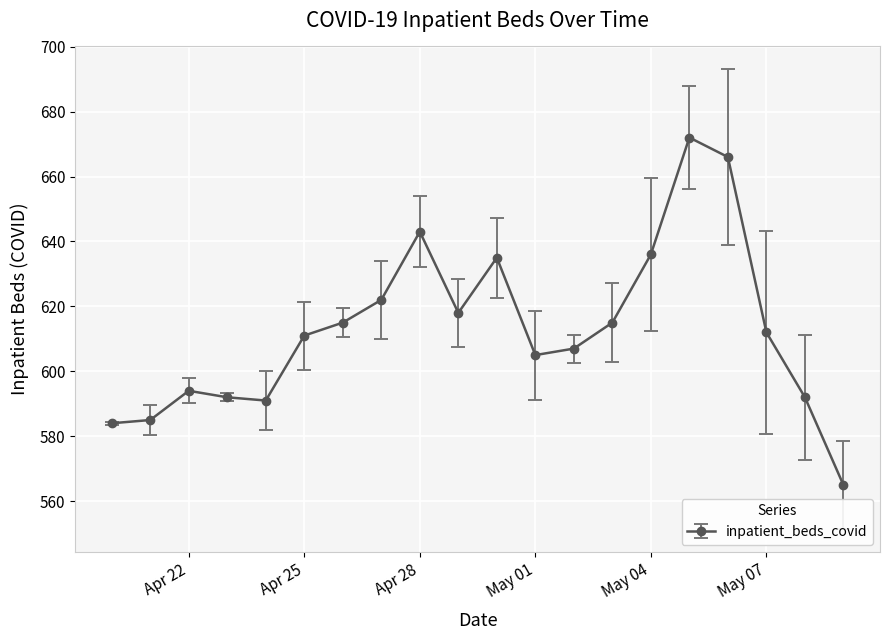

How many lines are shown in the chart?

1